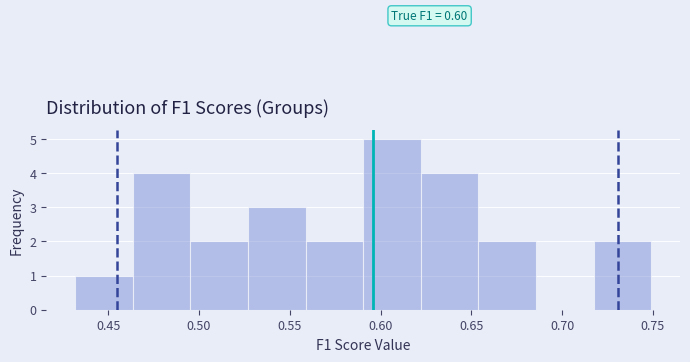

Over which range of the x-axis is the bar tallest?

0.590 to 0.620